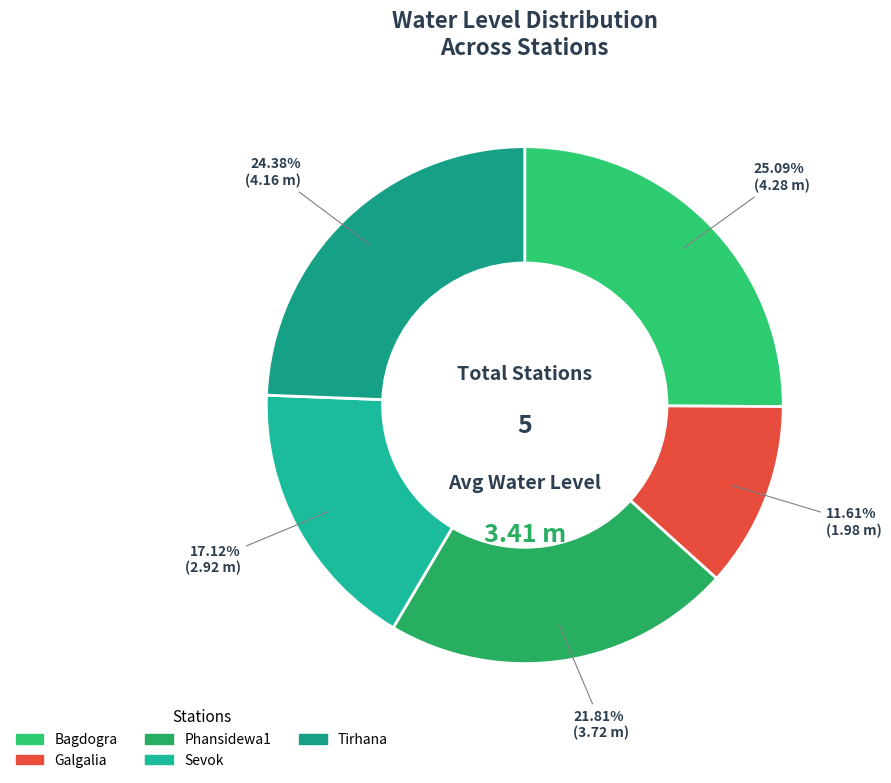

To the nearest percent, what portion does Bagdogra represent?

25%